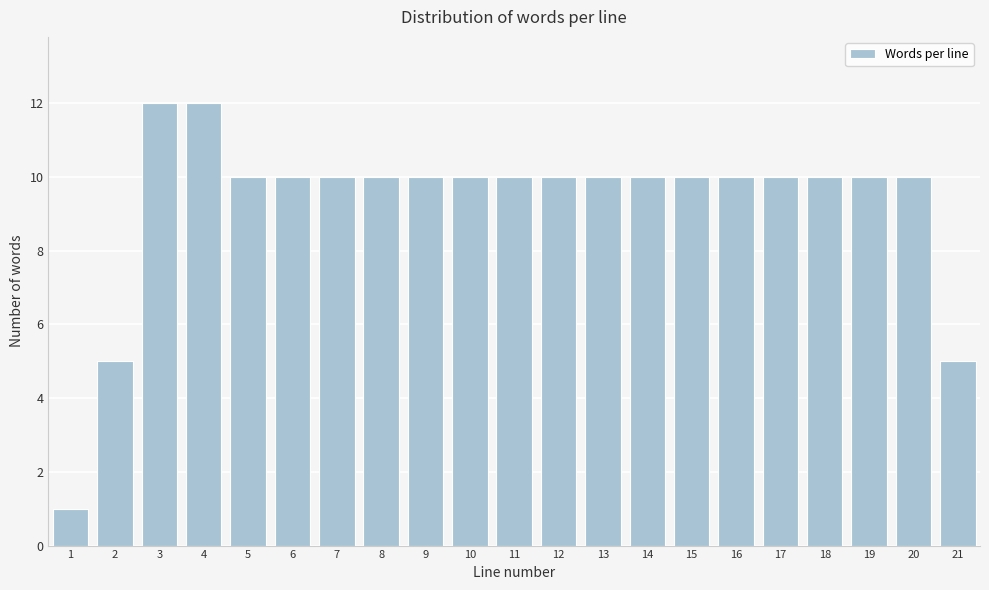

Reading left to right, what are all the values shown in this chart?

1	5	12	12	10	10	10	10	10	10	10	10	10	10	10	10	10	10	10	10	5